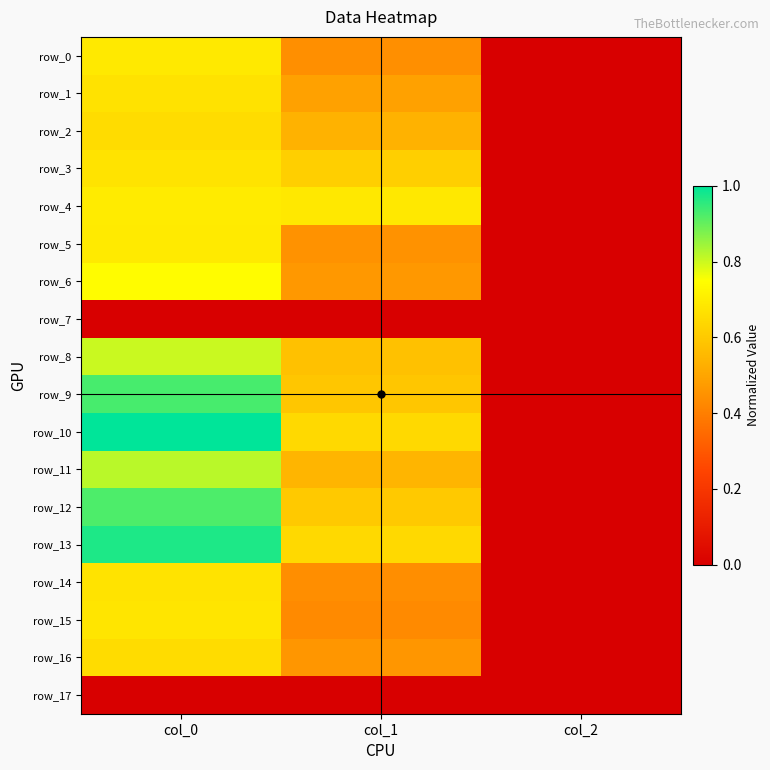

At which label does row_6 reach its minimum?

col_2